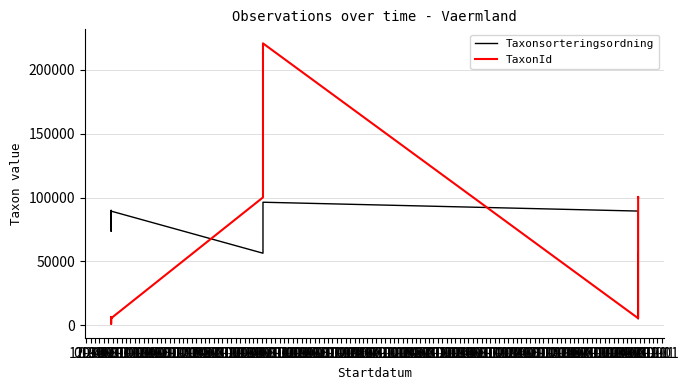

What is the value of the TaxonId point at the 19th from the left?

5447